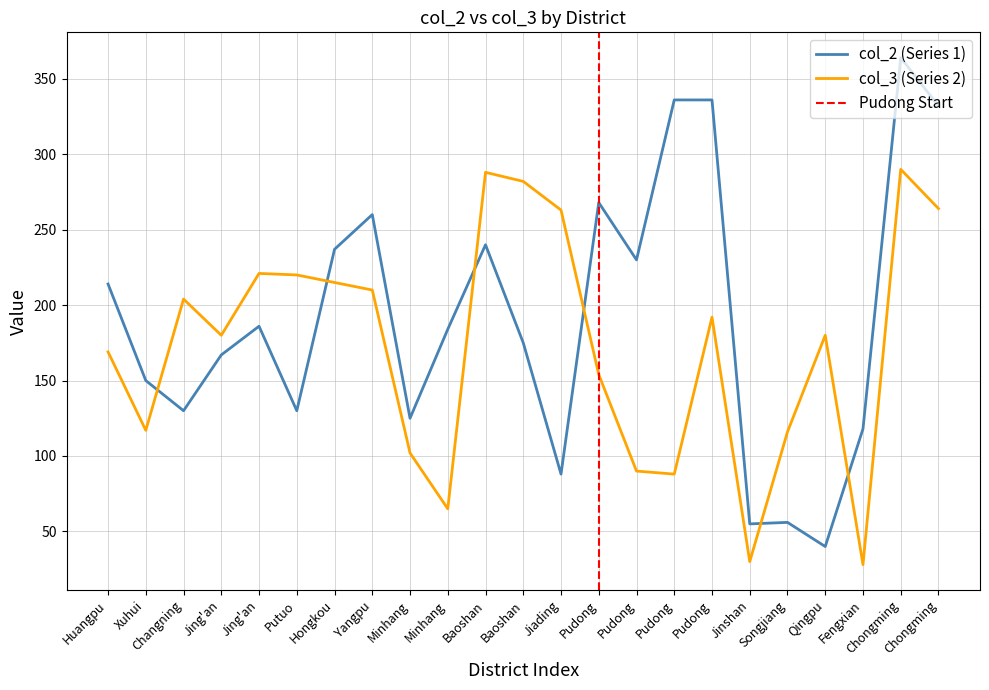

True or false: col_3 and col_2 intersect in this chart.

True